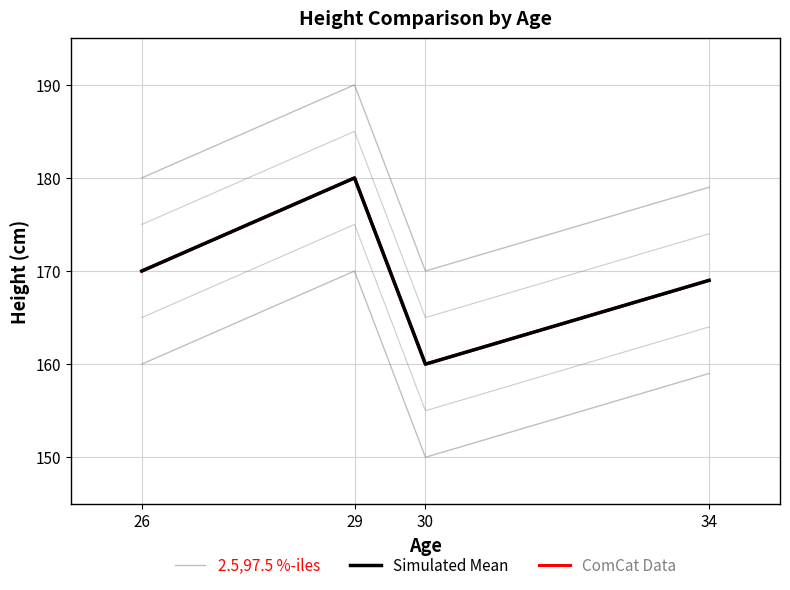

How many distinct data groups are displayed?

3